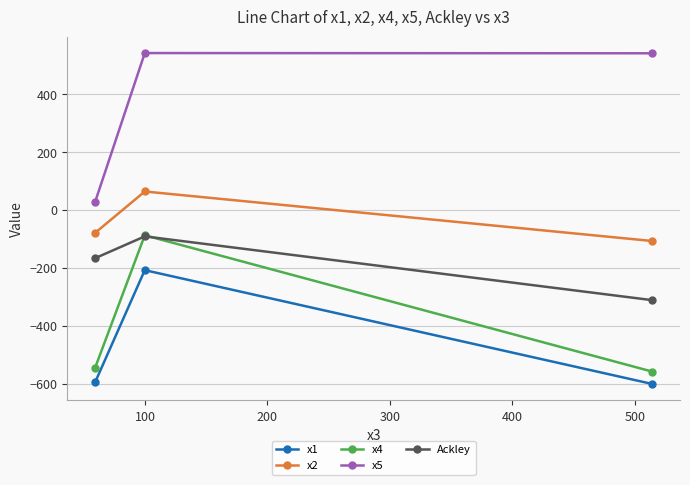

How many lines are shown in the chart?

5